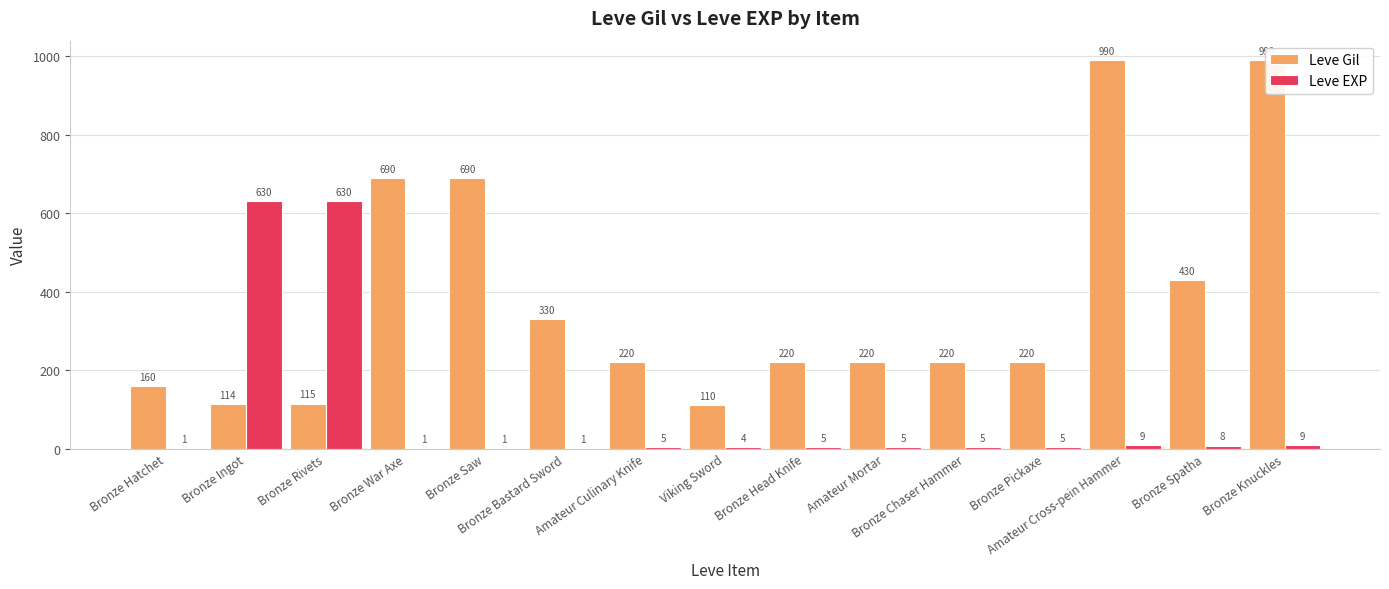

What is the difference between the Leve Gil values at Amateur Mortar and Amateur Cross-pein Hammer?

770